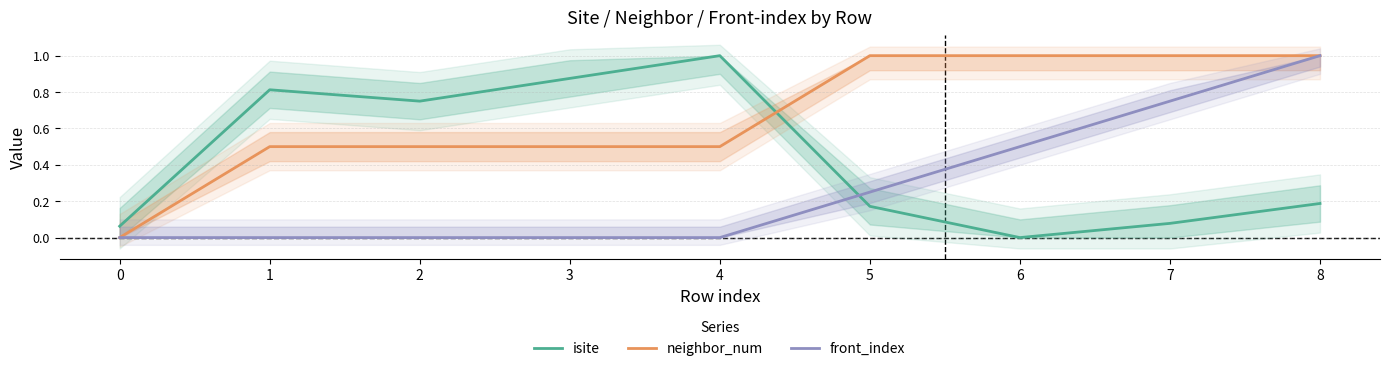

At which category is the sum across all series the highest?

8